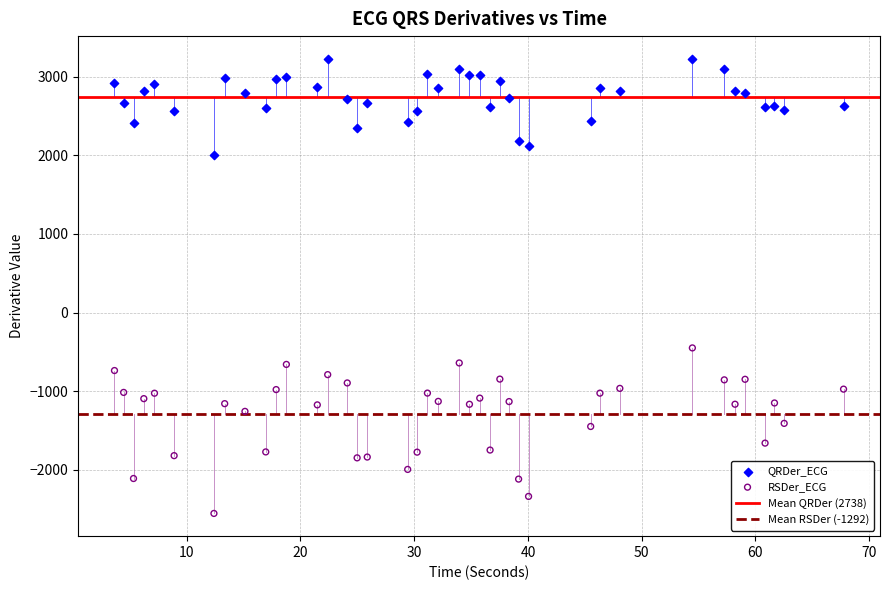

Which series has the largest Y range (max minus min)?

RSDer_ECG